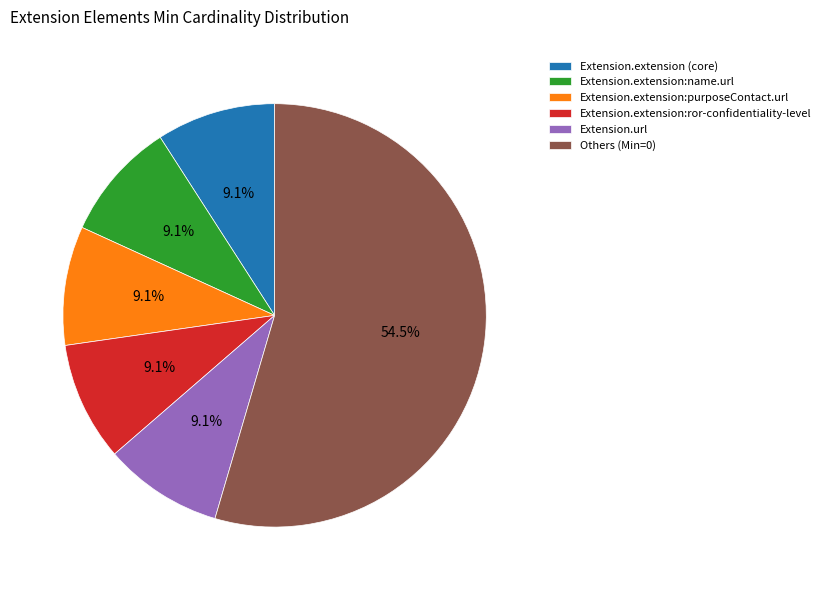

What percentage do Extension.extension (core) and Extension.extension:ror-confidentiality-level together represent?

18.2%